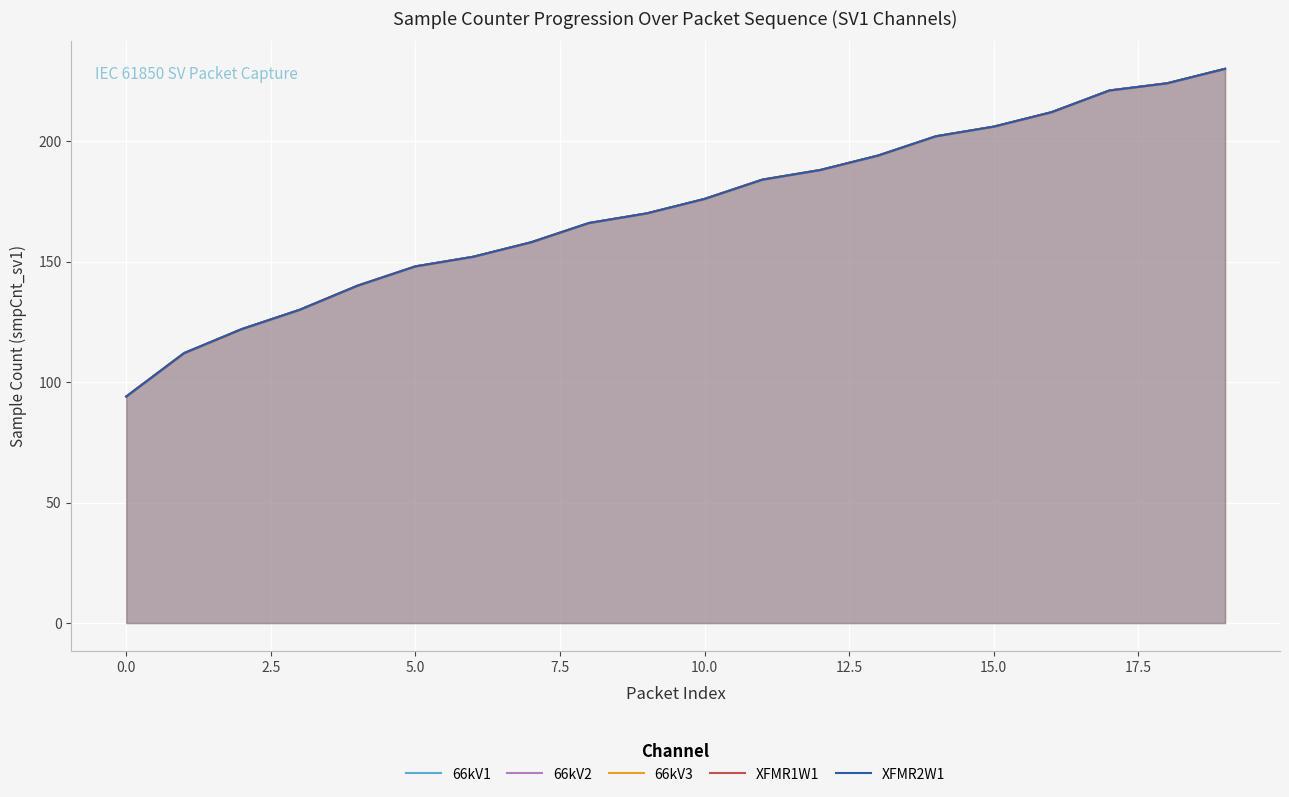

What is the sum of all 66kV1 values?

3429